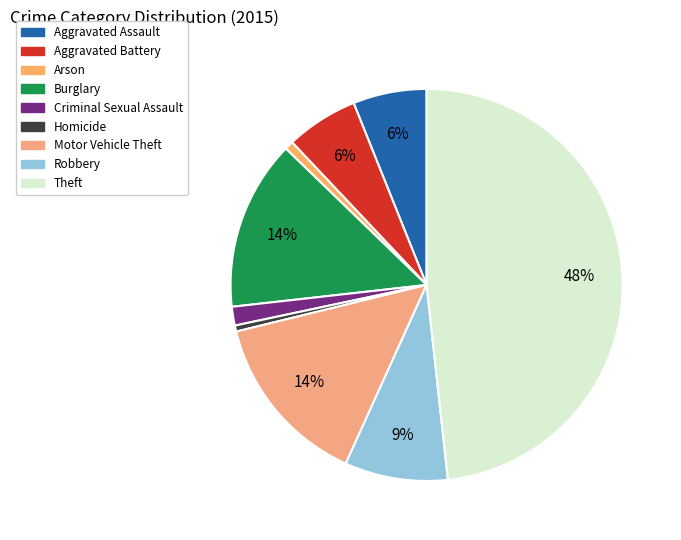

Does Motor Vehicle Theft account for over 50% of the chart?

No